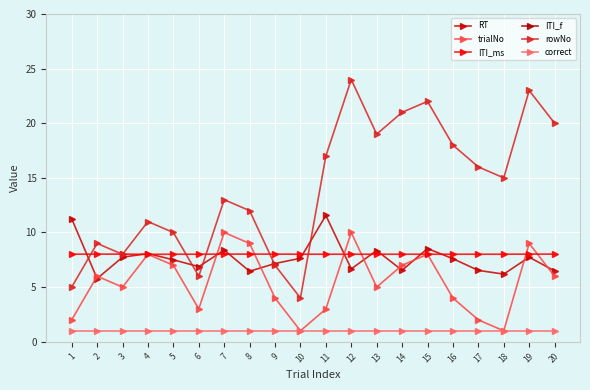

Which series has the largest total across all categories?

ITI_f